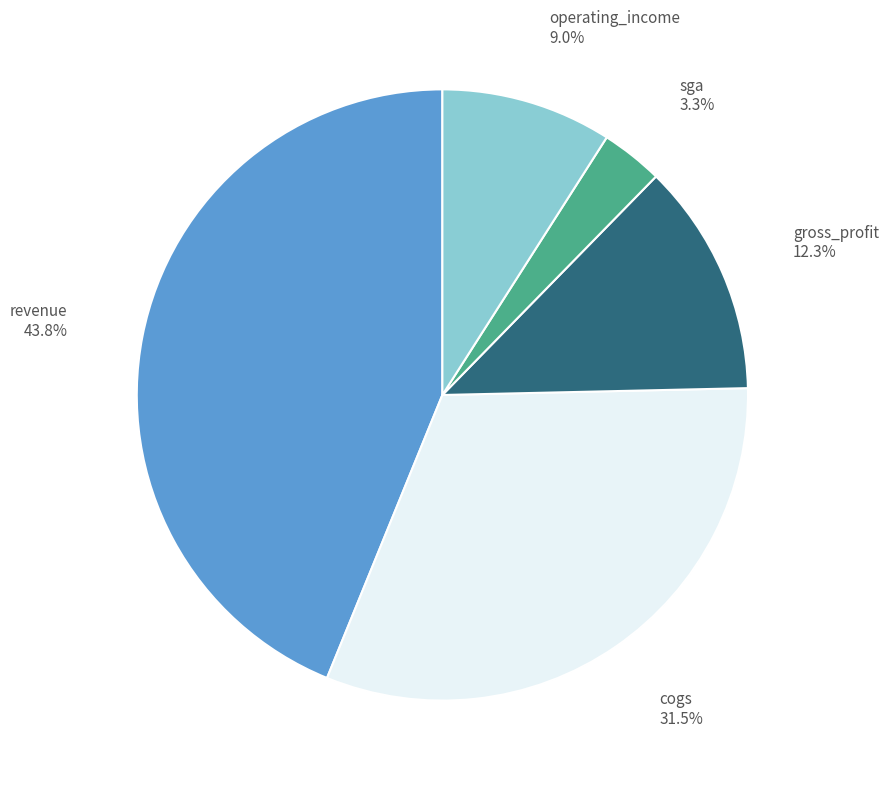

True or false: revenue accounts for 50% of the total.

False